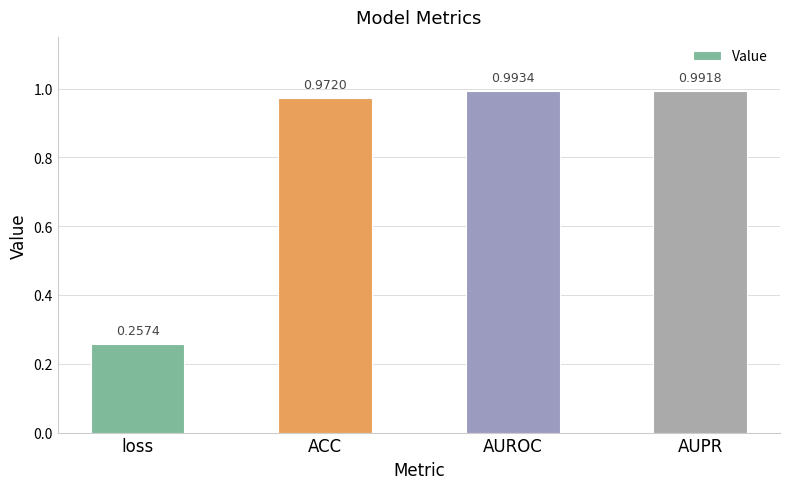

Which category has the lowest value across all series?

loss